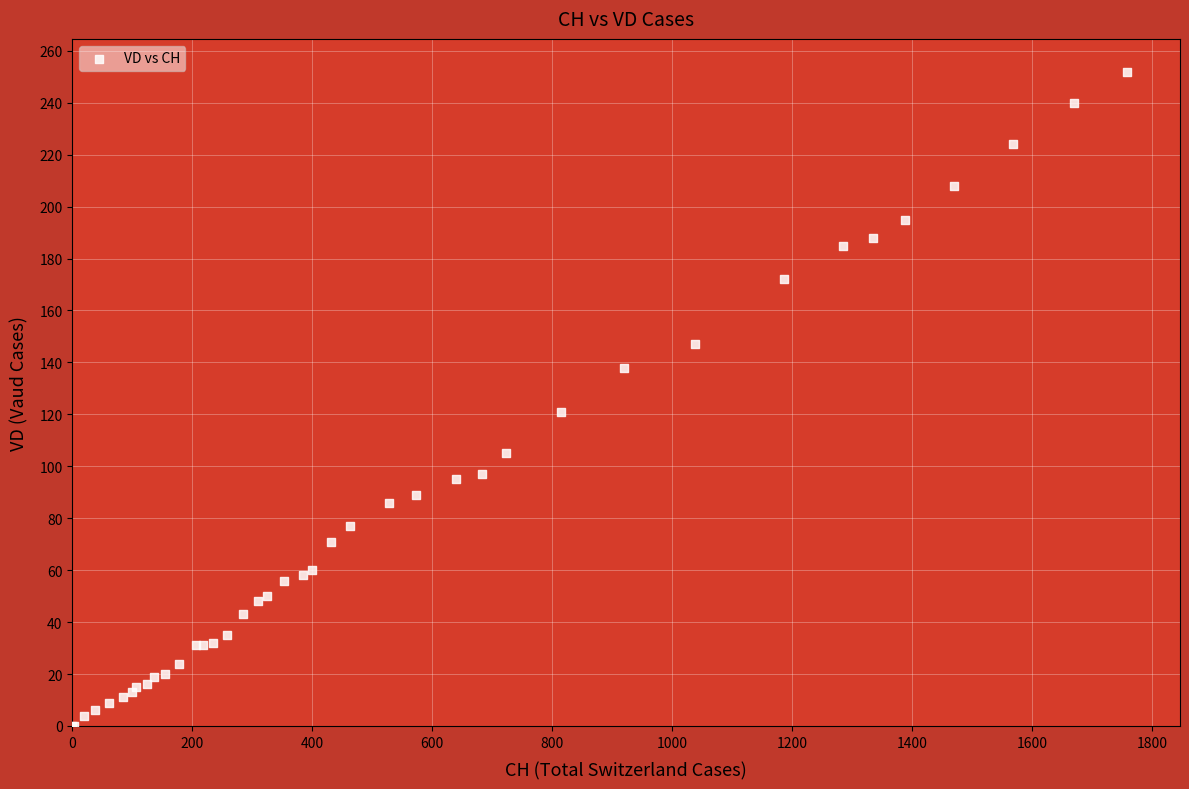

What Y value in the scatter plot is closest to 126?

121